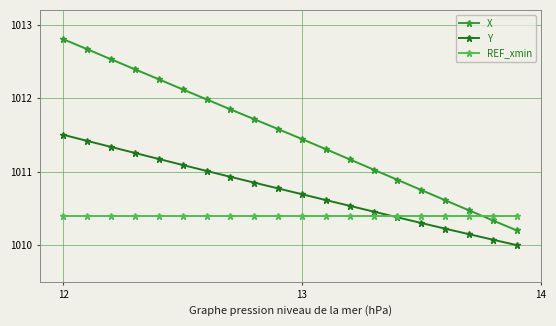

At how many categories does at least one series exceed 1011?

14